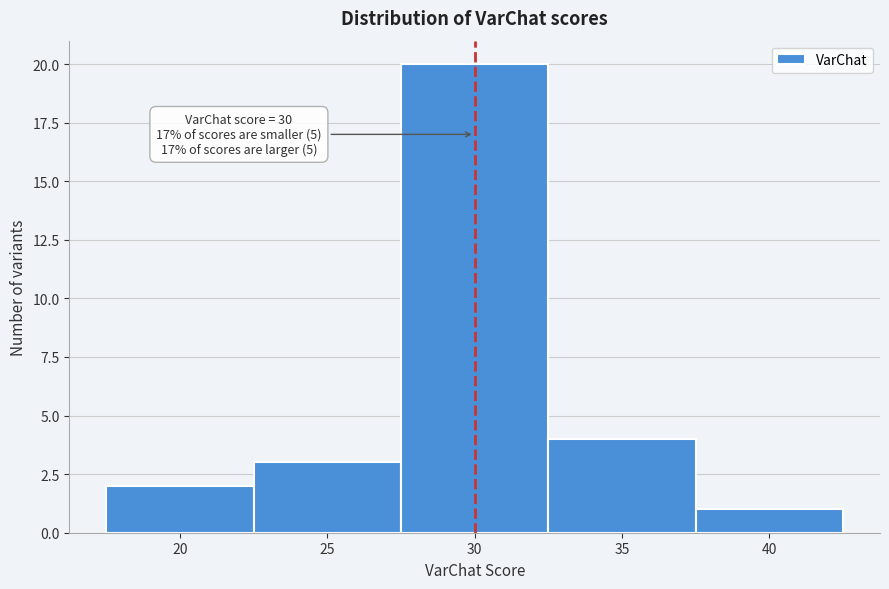

Over which range of the x-axis is the bar tallest?

27.5 to 32.5